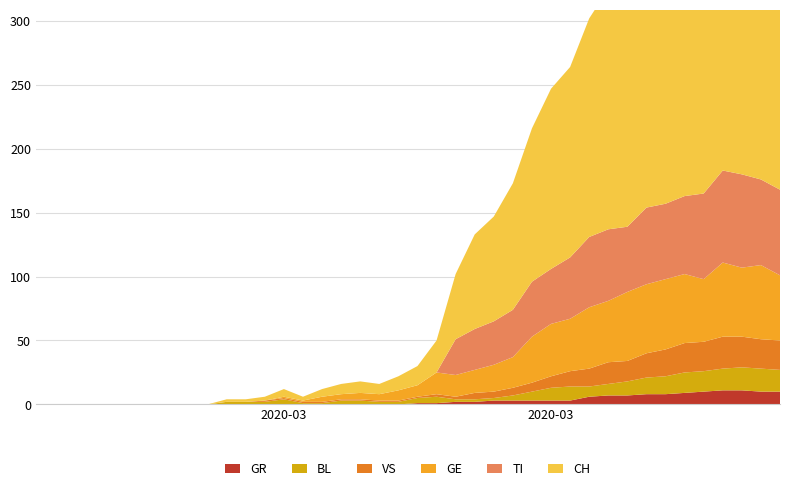

Reading left to right, list all the values displayed in this chart.

TI: 0	0	0	0	0	0	0	0	0	0	0	0	0	0	0	0	0	0	0	0	0	0	28	32	34	37	43	43	48	55	56	51	60	59	61	67	72	73	67	67
CH: 0	0	0	0	0	0	0	0	0	0	2	2	3	6	3	6	8	9	8	11	15	25	51	74	82	99	120	141	149	171	188	194	214	219	255	266	293	290	294	290
GE: 0	0	0	0	0	0	0	0	0	0	0	0	0	1	1	4	4	5	5	8	9	17	17	18	21	24	36	41	41	48	48	54	54	55	54	49	58	54	58	51
GR: 0	0	0	0	0	0	0	0	0	0	0	0	0	0	0	0	0	0	0	0	1	1	2	2	3	3	3	3	3	6	7	7	8	8	9	10	11	11	10	10
VS: 0	0	0	0	0	0	0	0	0	0	0	0	1	1	1	1	1	1	1	1	1	2	2	5	5	6	7	9	12	14	17	16	19	21	23	23	25	24	23	23
BL: 0	0	0	0	0	0	0	0	0	0	2	2	2	4	1	1	3	3	2	2	4	5	2	2	2	4	7	10	11	8	9	11	13	14	16	16	17	18	18	17